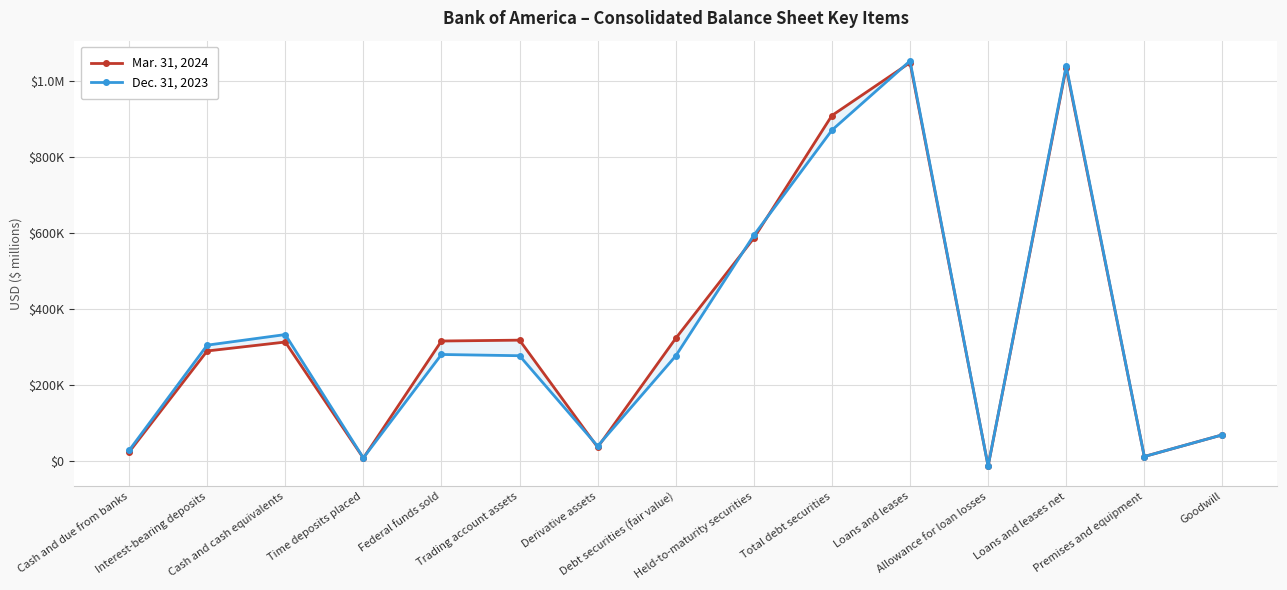

How many times do Mar. 31, 2024 and Dec. 31, 2023 cross each other?

9